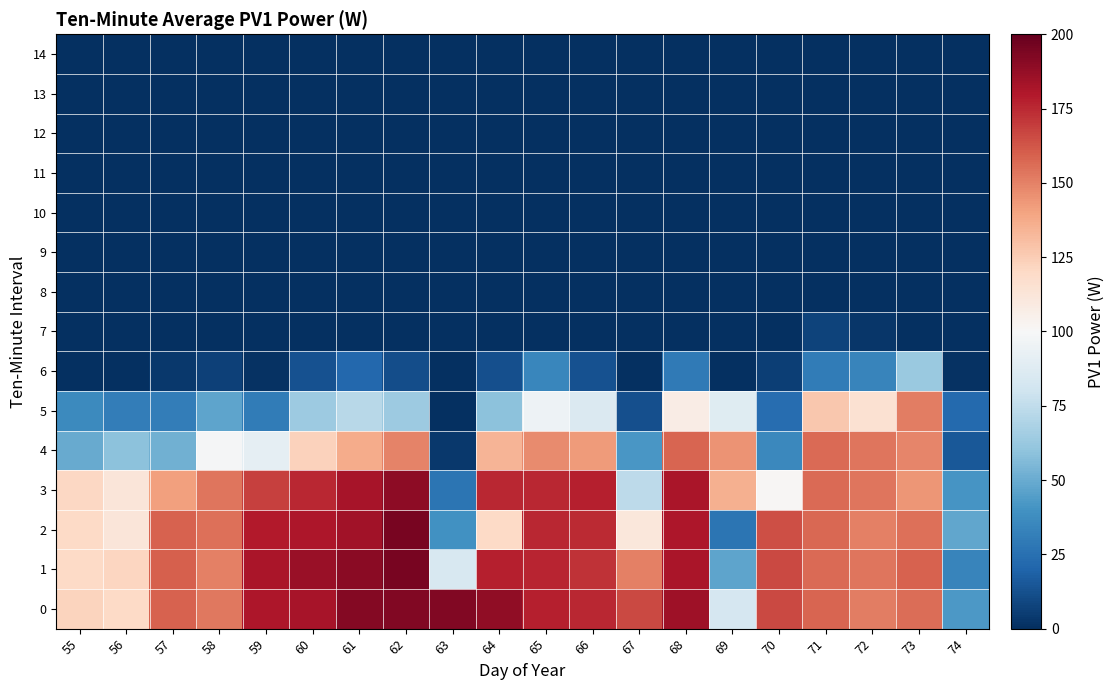

What is the maximum value shown in the chart?

195.3